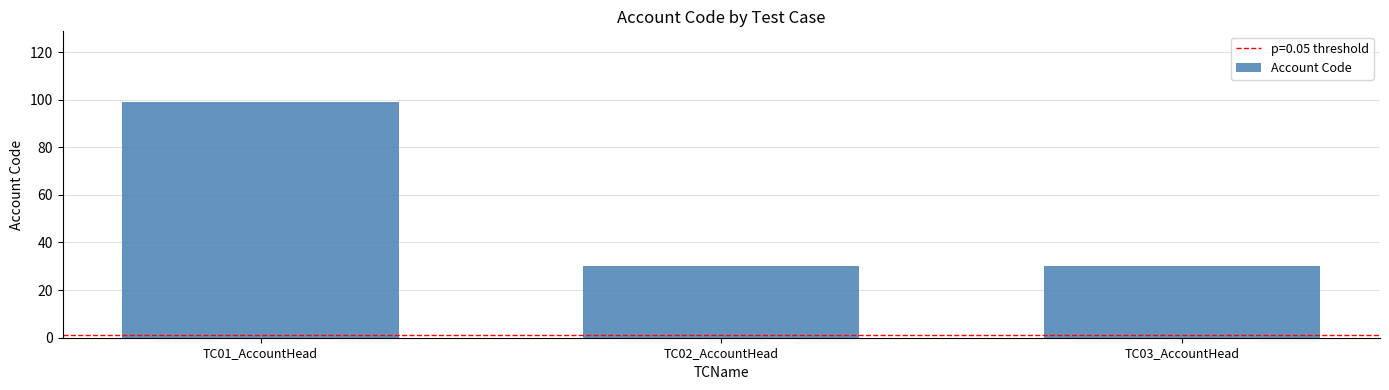

What is the sum of the values at TC03_AccountHead and TC01_AccountHead?

129